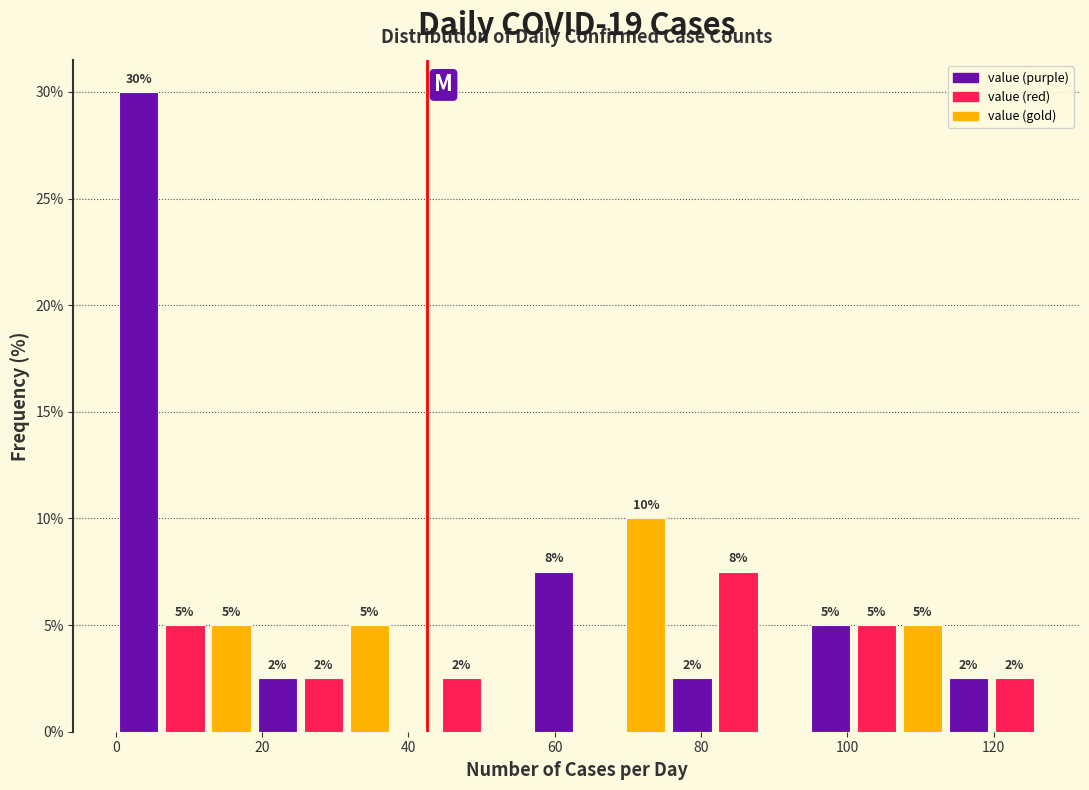

Around what value on the x-axis is the tallest bar? Give the approximate position of its centre, as read against the axis.

4